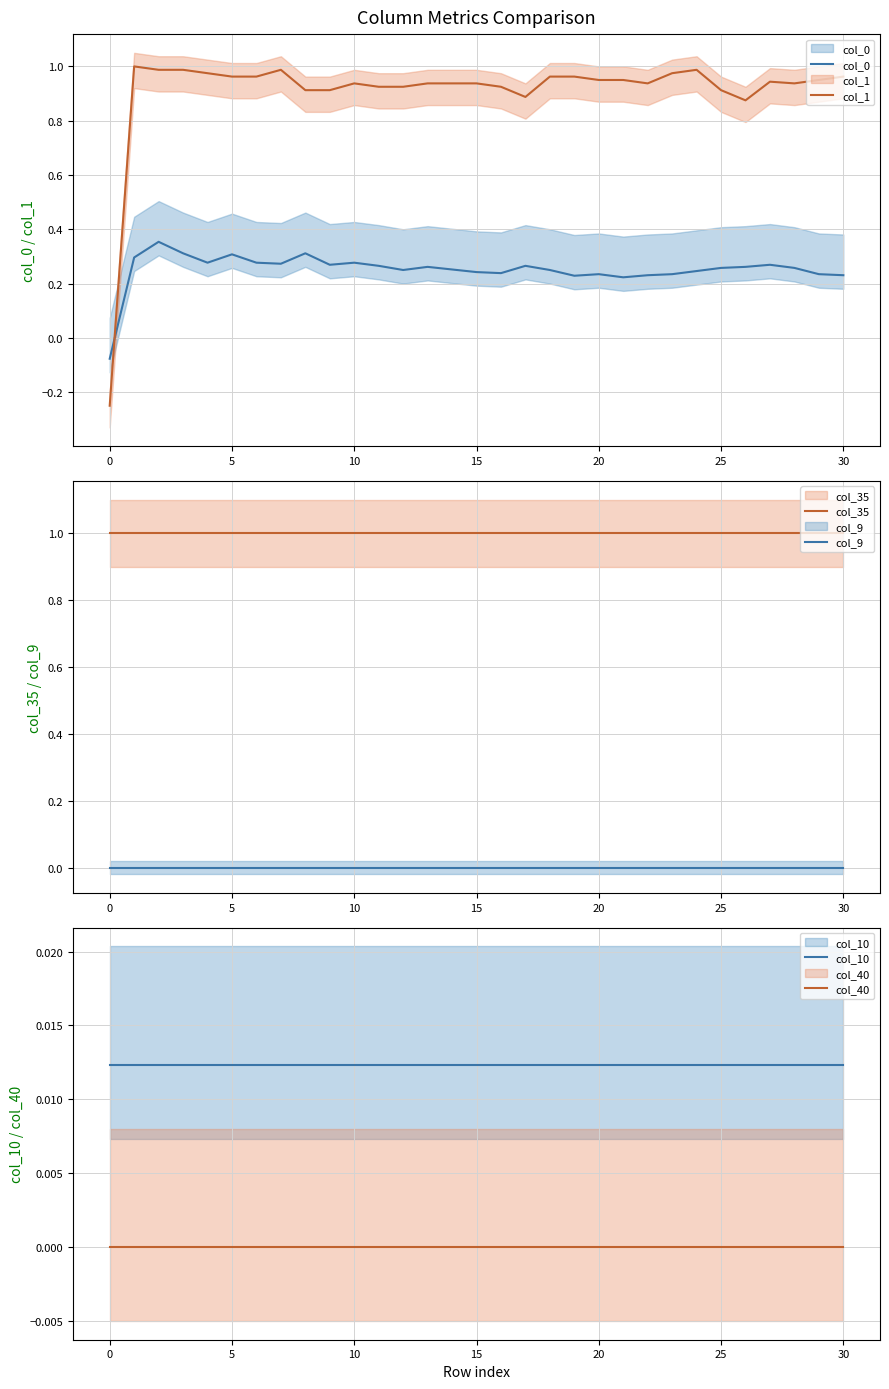

At 10, list the series in order from smallest to largest.

col_9, col_40, col_10, col_0, col_1, col_35